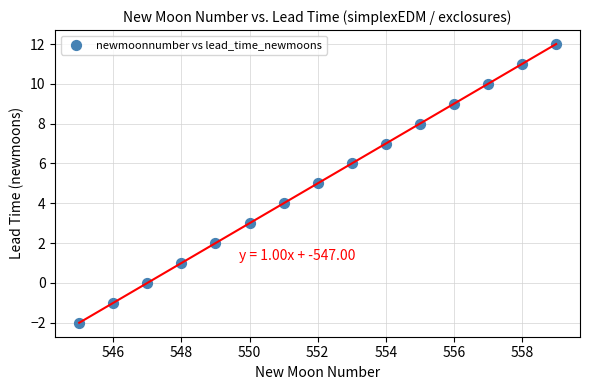

What is the range of Y values (max minus min)?

14